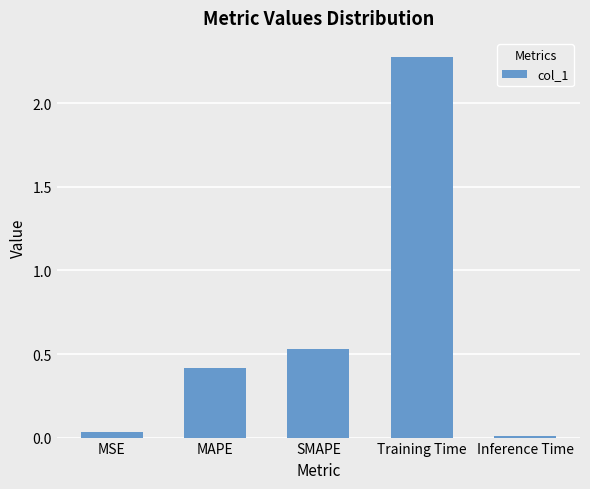

What is the label of the 1st bar from the right?

Inference Time